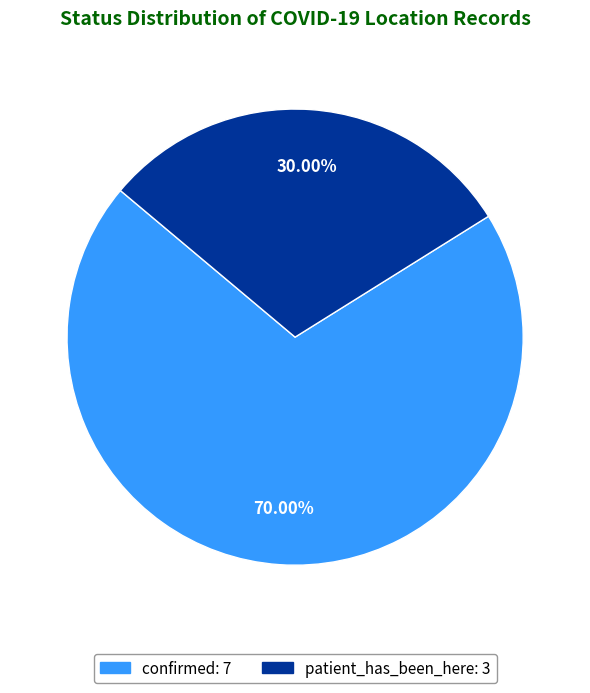

How many slices are in this pie chart?

2